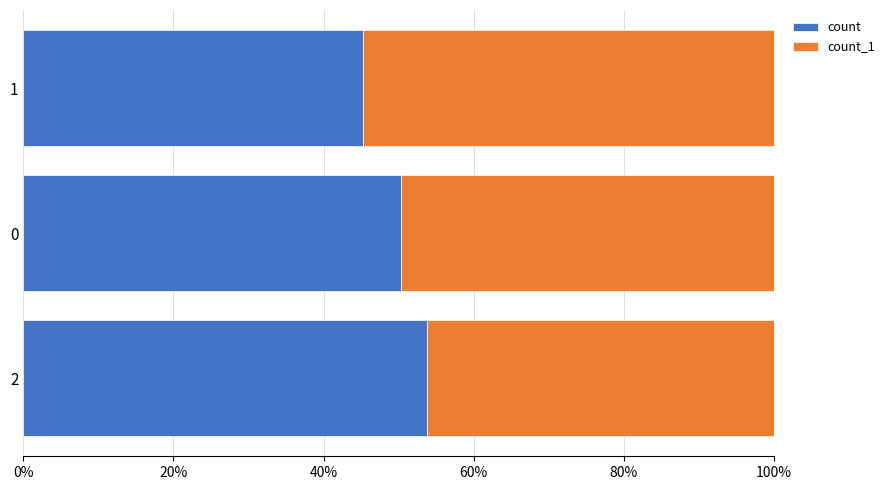

The value of count at 1 is 45.2. True or false?

True